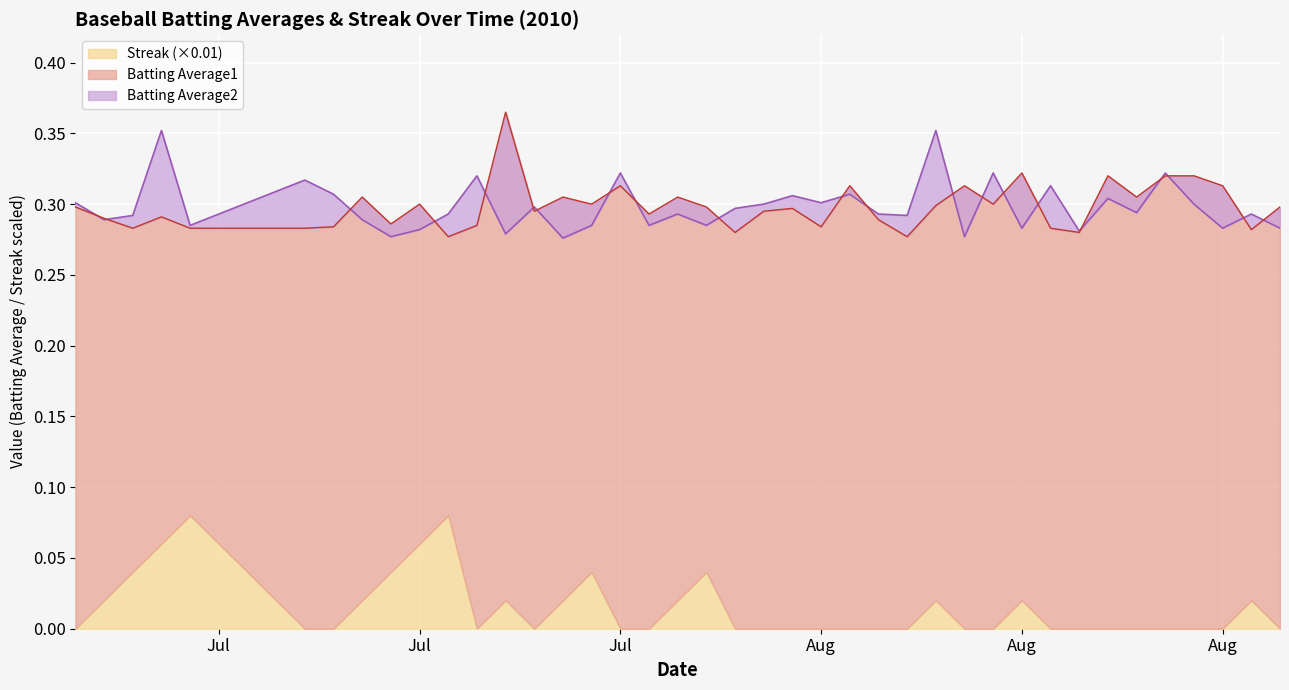

What is the label of the 5th point from the right?

2010-08-14